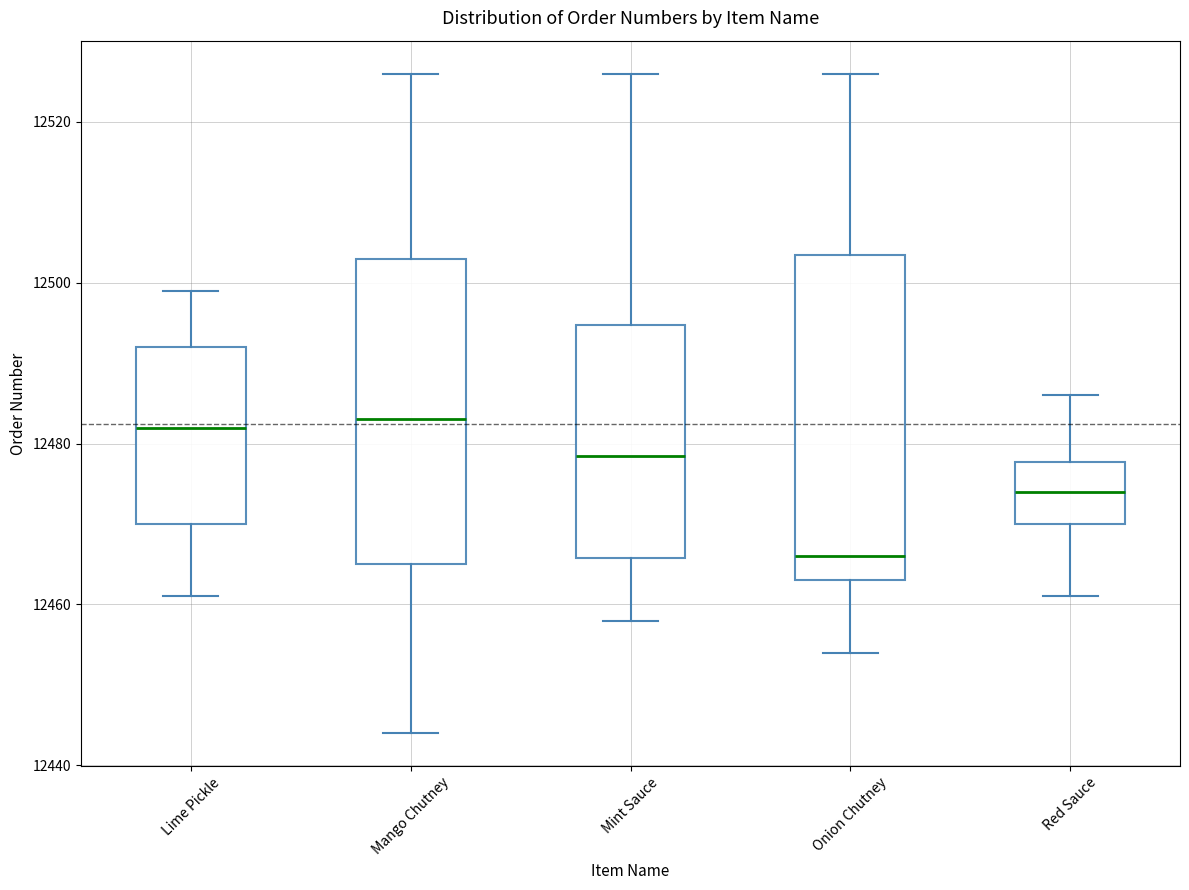

Where is the lower edge of the box for Red Sauce on the y-axis? The values are not printed on the chart, so give them approximately, as read against the axis.

12470